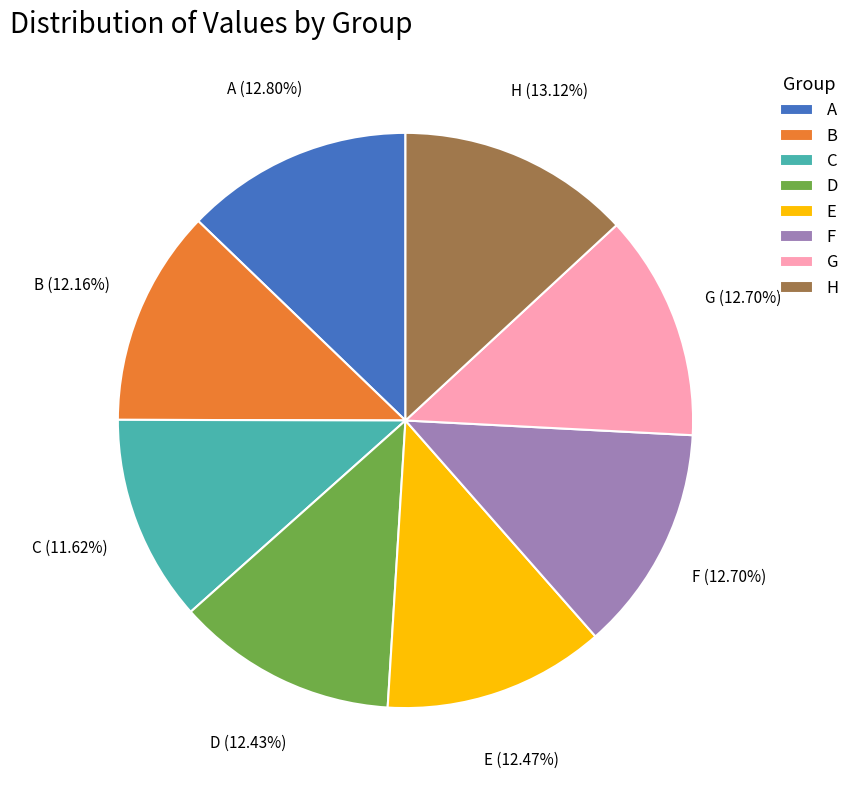

Is the sum of F and E greater than half?

No